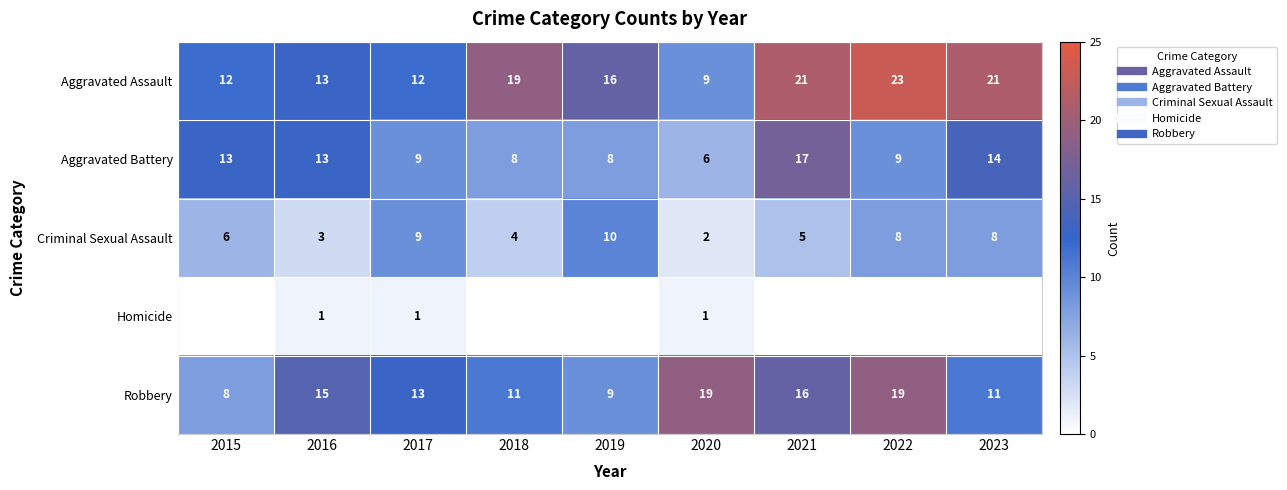

Which series has the largest total across all categories?

Aggravated Assault